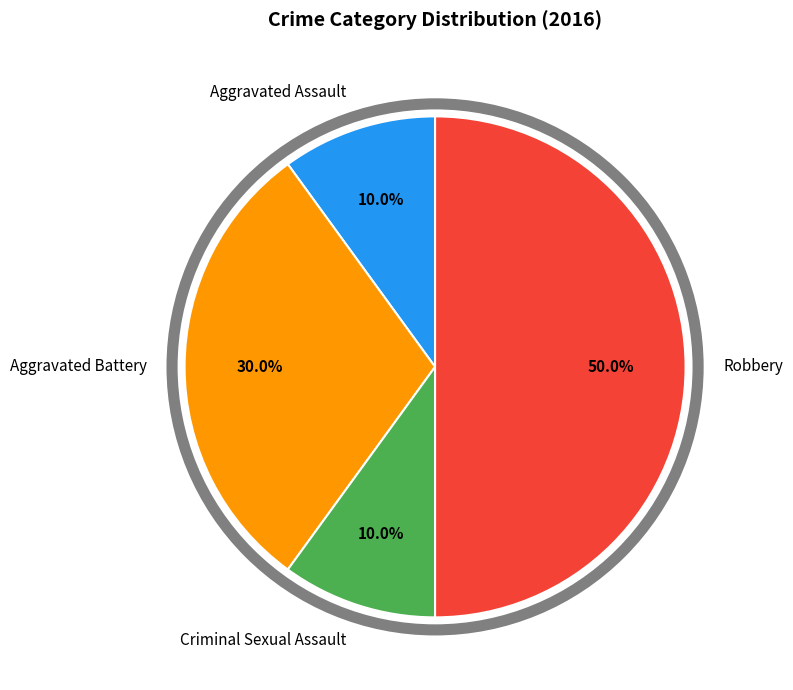

Does Criminal Sexual Assault account for over 50% of the chart?

No